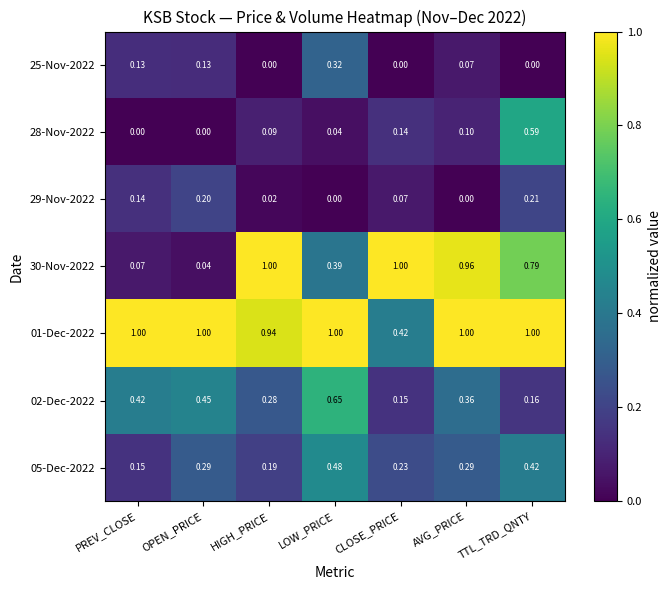

Which category has the lowest value in the 30-Nov-2022 series?

OPEN_PRICE